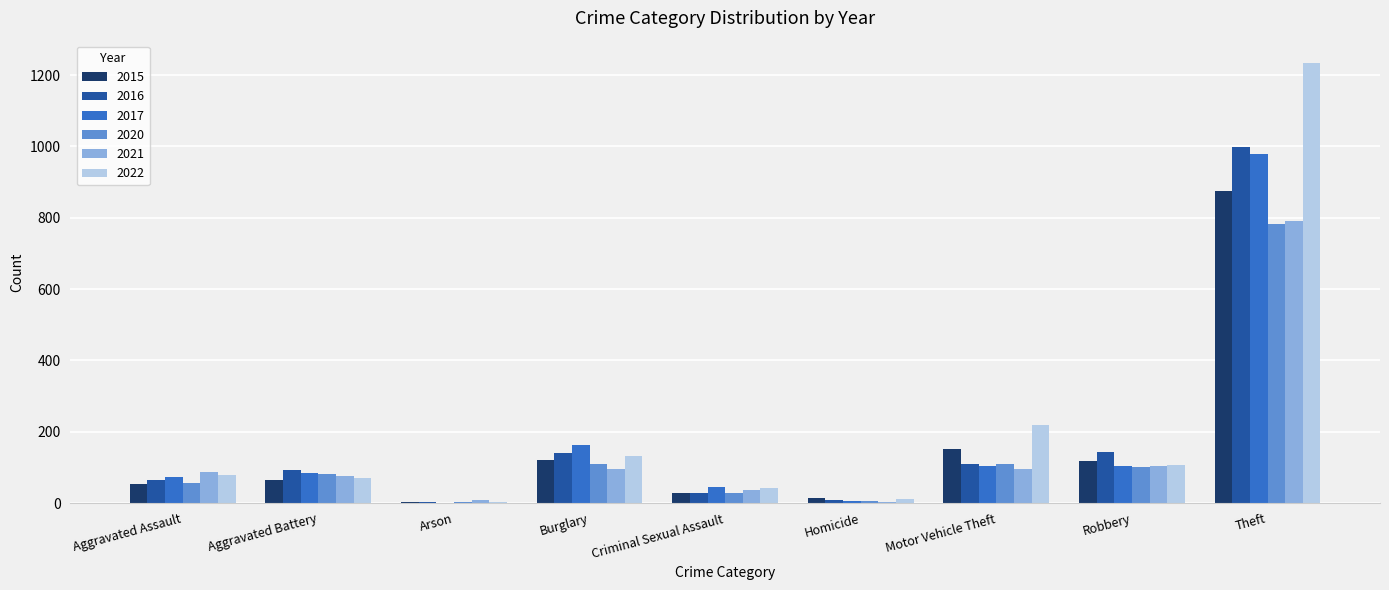

What is the total value across all series at Theft?

5660